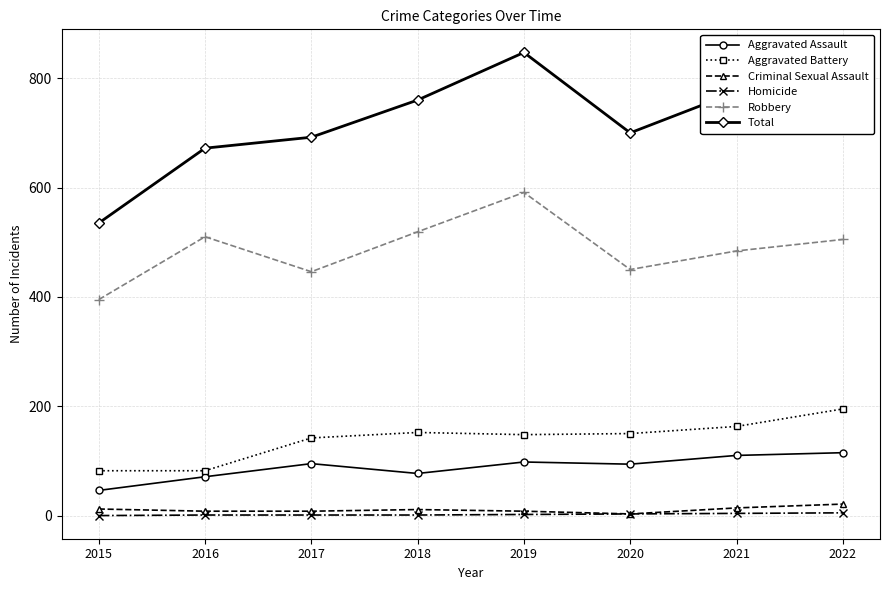

In Aggravated Assault, how many points are higher than both neighbors (excluding endpoints)?

2